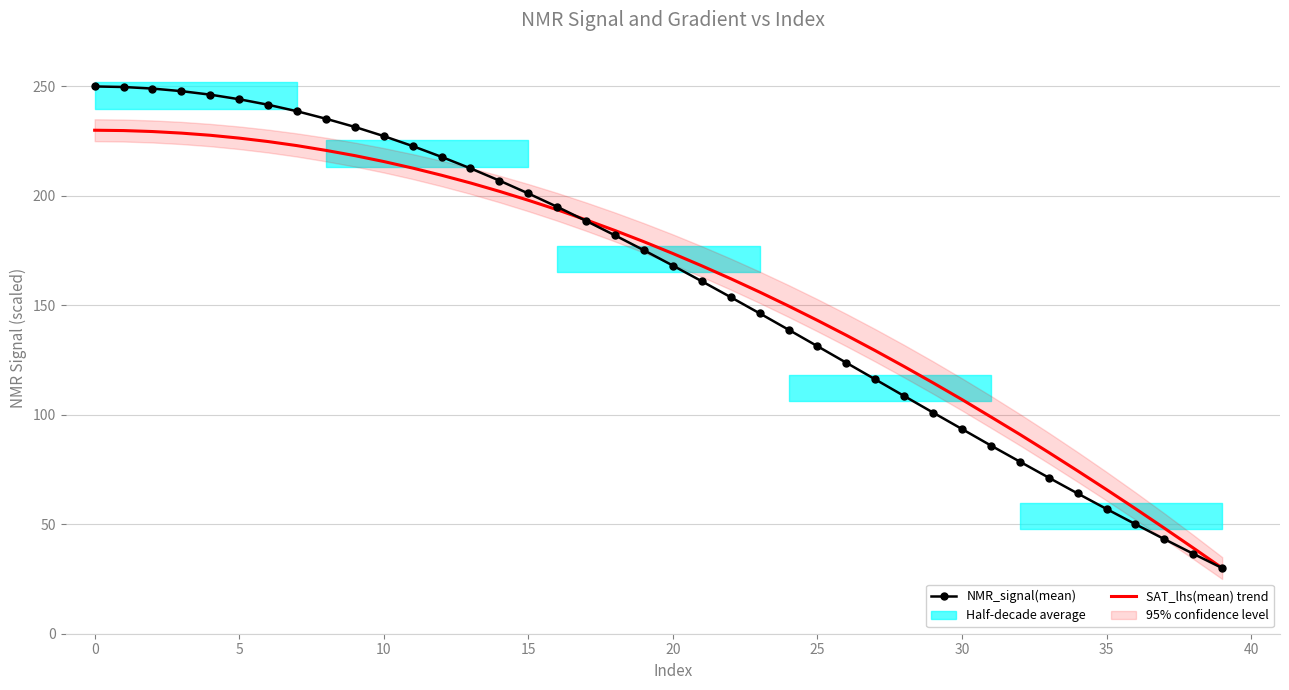

Rank the series by their maximum value, from highest to lowest.

NMR_signal(mean), SAT_lhs(mean) trend